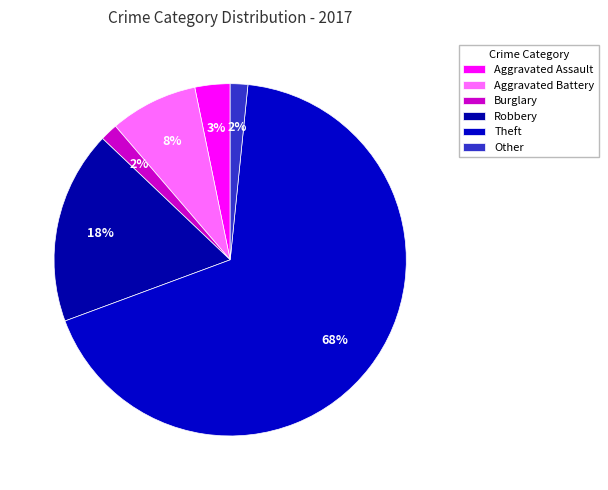

Approximately how many times larger is the value at Aggravated Battery compared to Robbery?

0.5